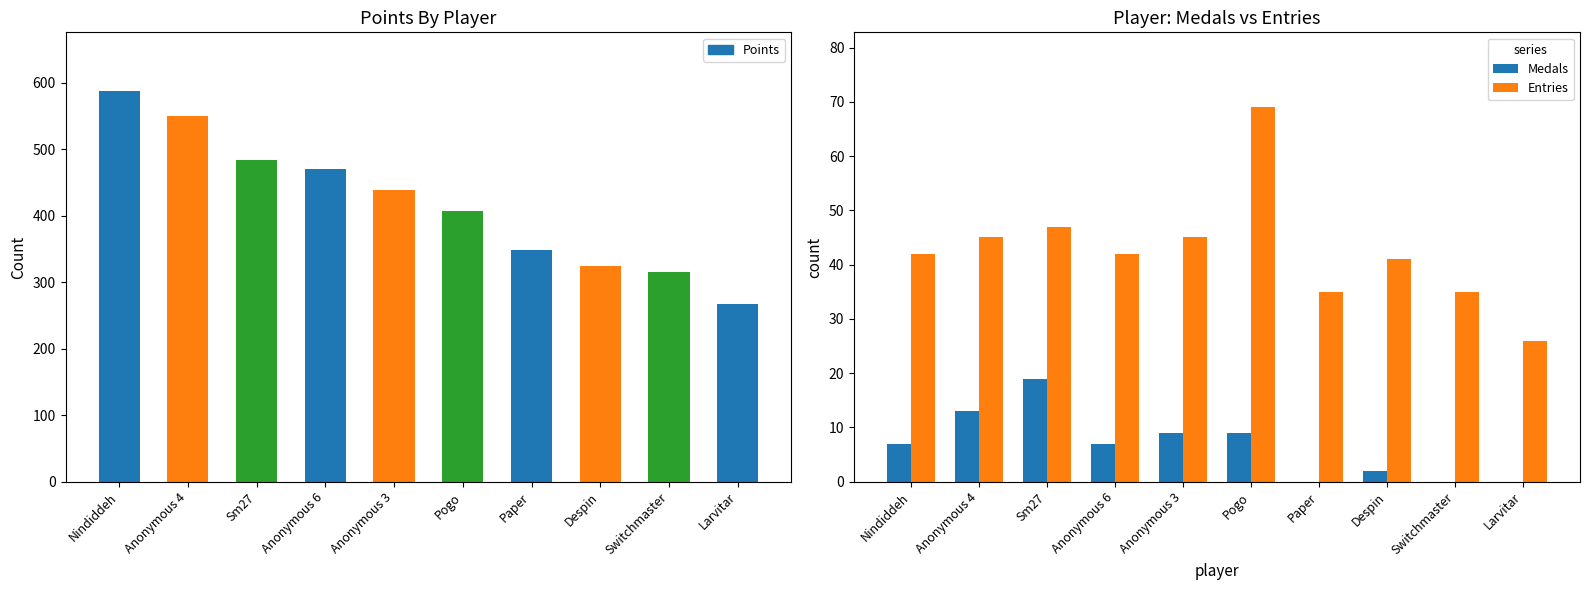

At how many categories does at least one series exceed 8?

10